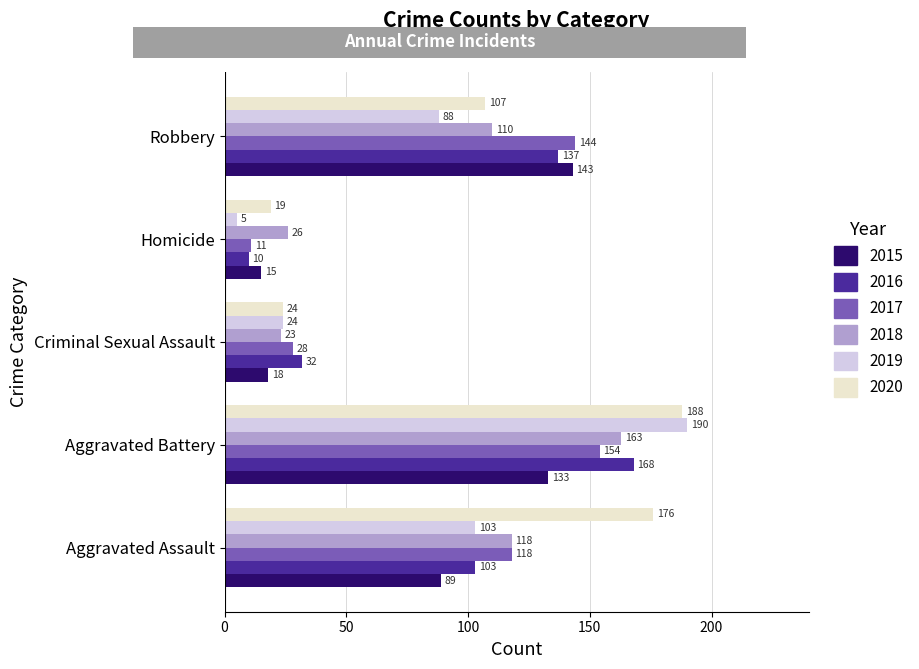

Which series changed the most between Criminal Sexual Assault and Robbery?

2015